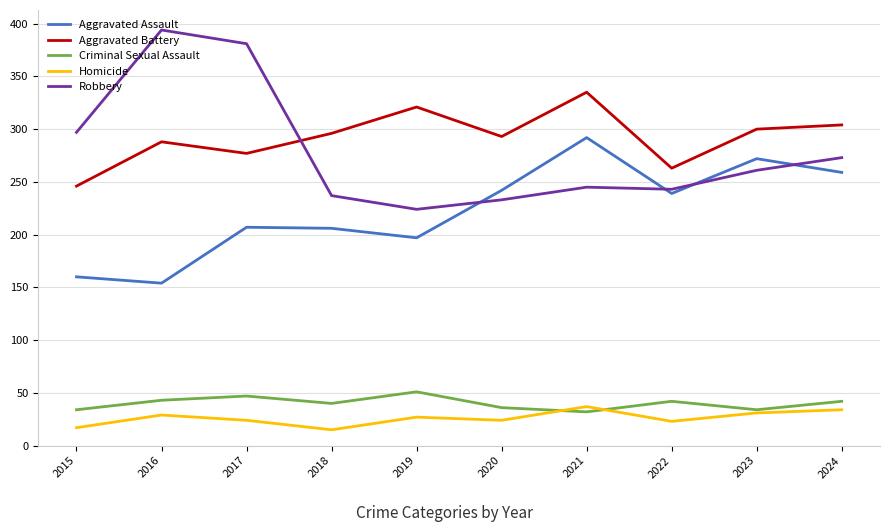

Which series has the largest total across all categories?

Aggravated Battery